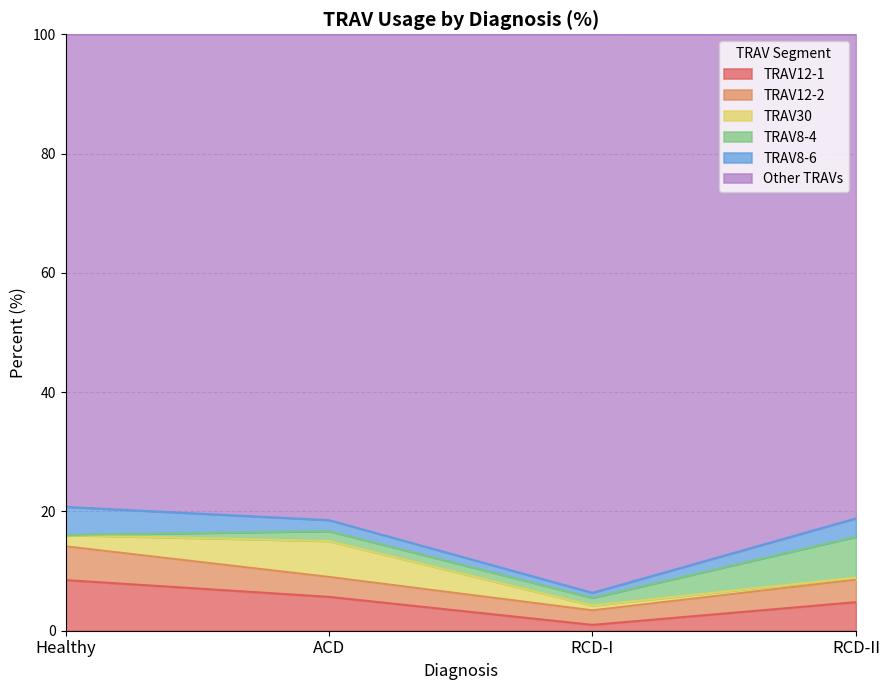

At how many categories does at least one series exceed 87?

1